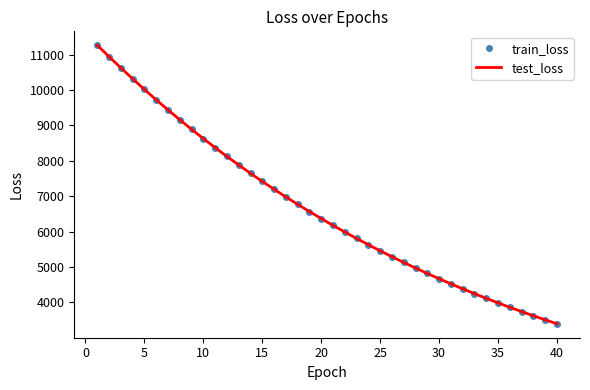

What is the average value of the train_loss series?

6640.8